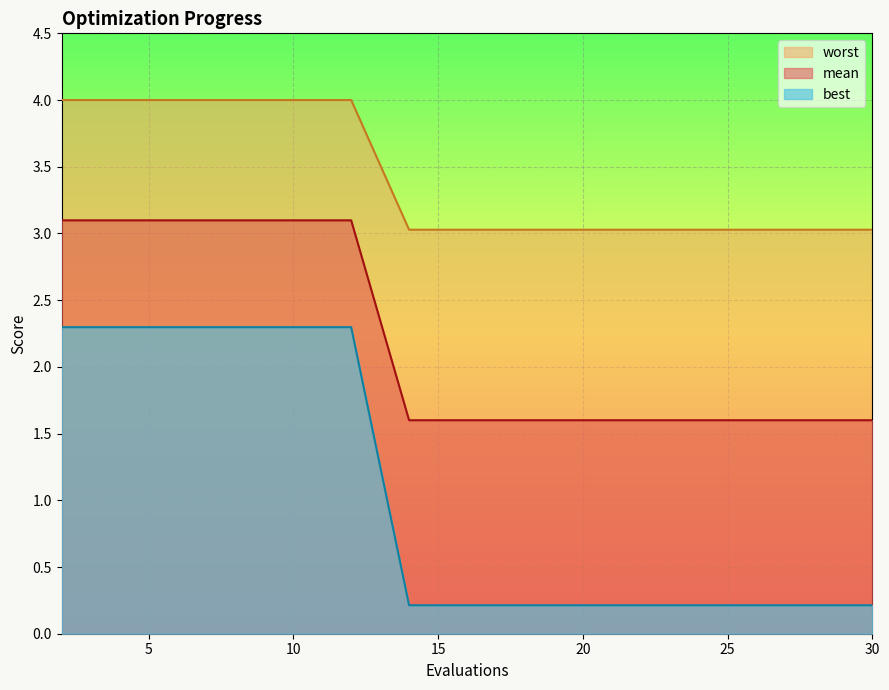

What is the lowest value of the best series?

0.2